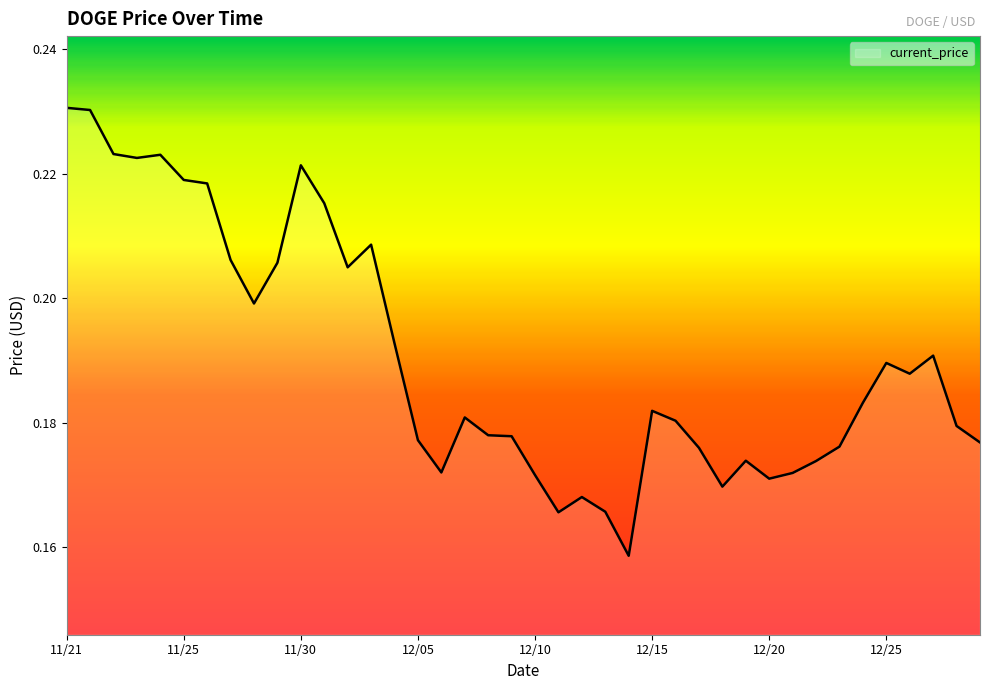

Reading left to right, list all the values displayed in this chart.

0.2	0.2	0.2	0.2	0.2	0.2	0.2	0.2	0.2	0.2	0.2	0.2	0.2	0.2	0.2	0.2	0.2	0.2	0.2	0.2	0.2	0.2	0.2	0.2	0.2	0.2	0.2	0.2	0.2	0.2	0.2	0.2	0.2	0.2	0.2	0.2	0.2	0.2	0.2	0.2